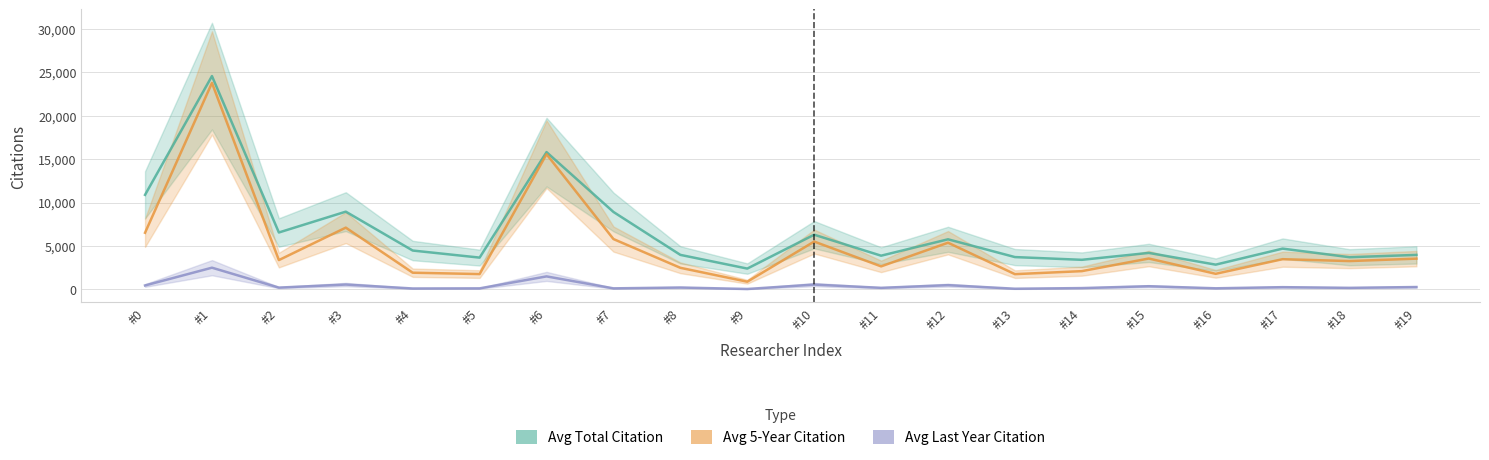

At which category does Avg Last Year Citation reach its first local peak?

#1